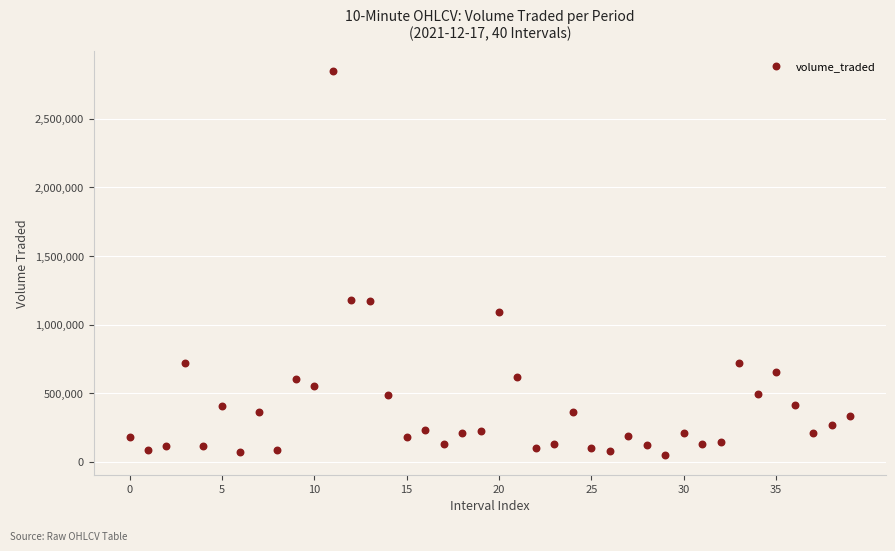

What is the range of Y values (max minus min)?

2806298